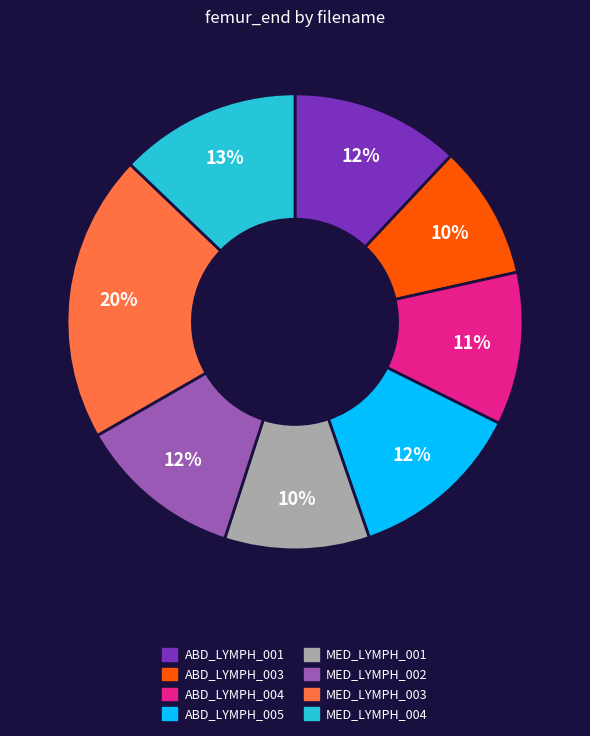

True or false: MED_LYMPH_004 accounts for 13% of the total.

True